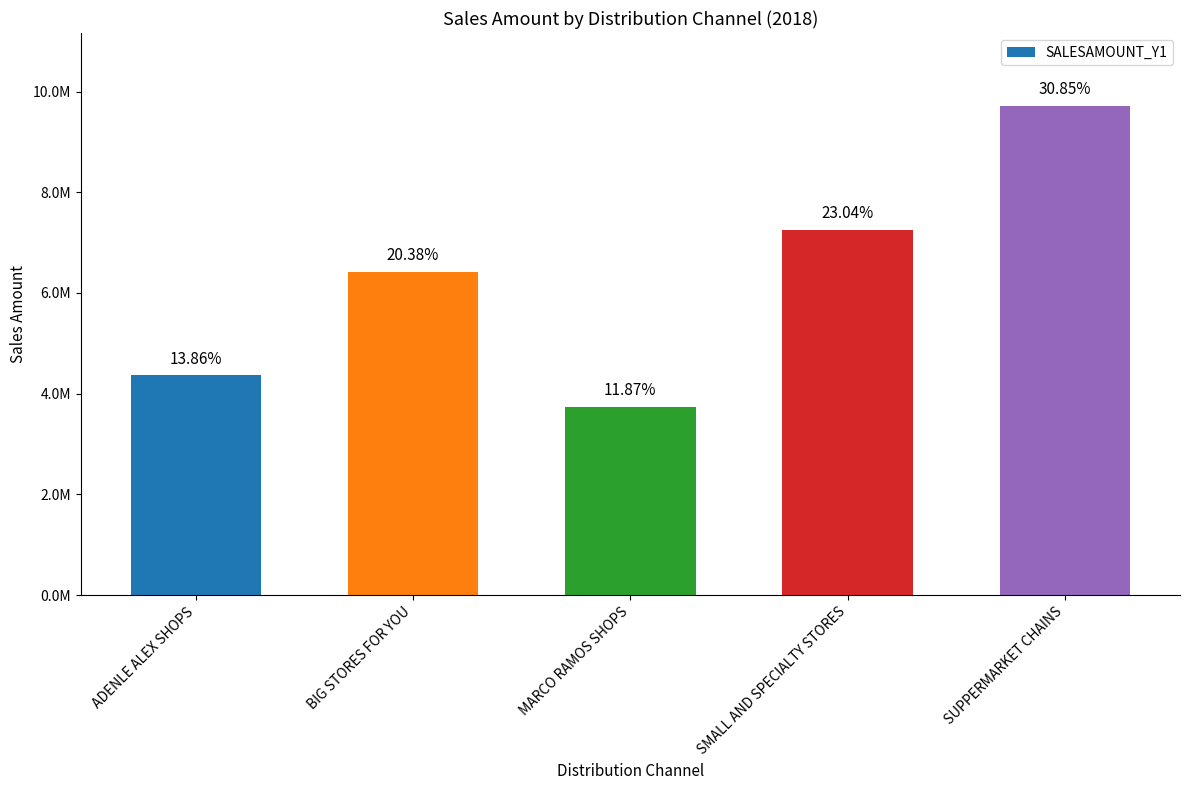

Approximately how many times larger is the value at BIG STORES FOR YOU compared to ADENLE ALEX SHOPS?

1.5